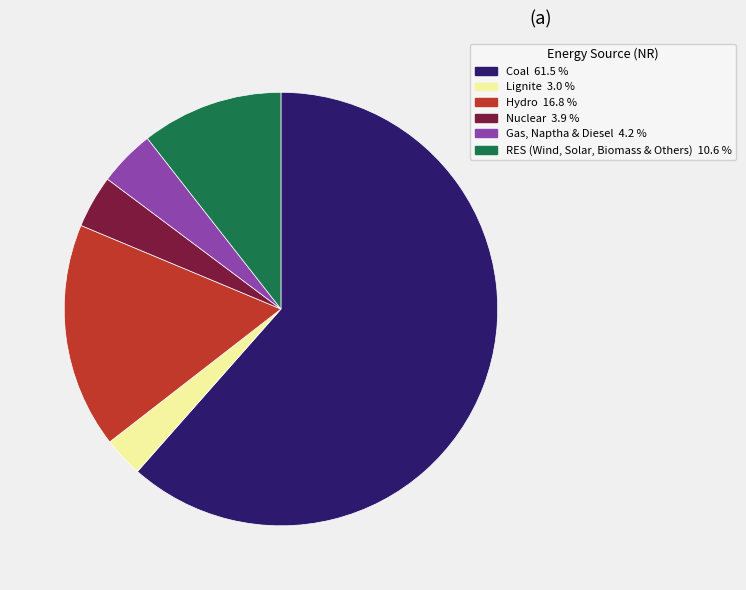

Between Coal and Gas, Naptha & Diesel, which is larger?

Coal